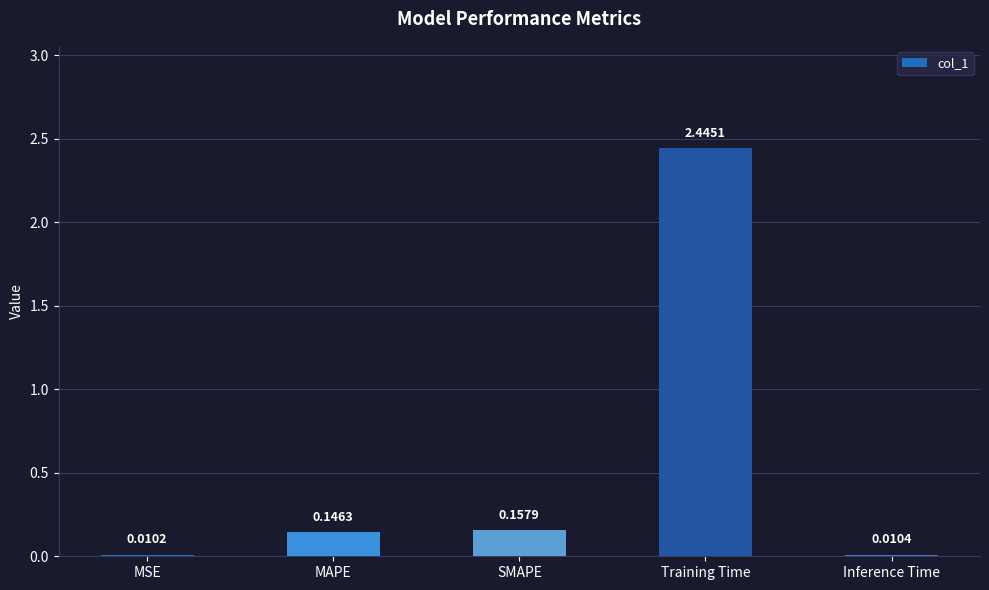

At which category does the chart reach its peak across all series?

Training Time